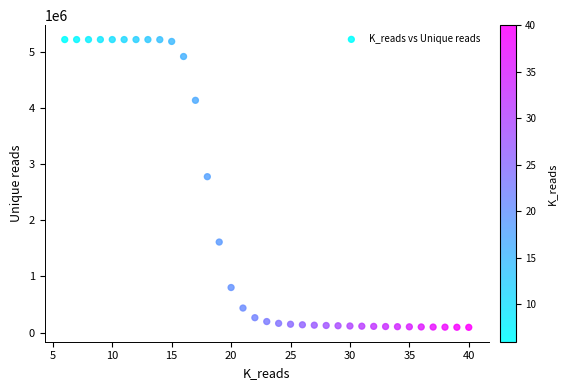

What Y value in the scatter plot is closest to 2660011?

2780780